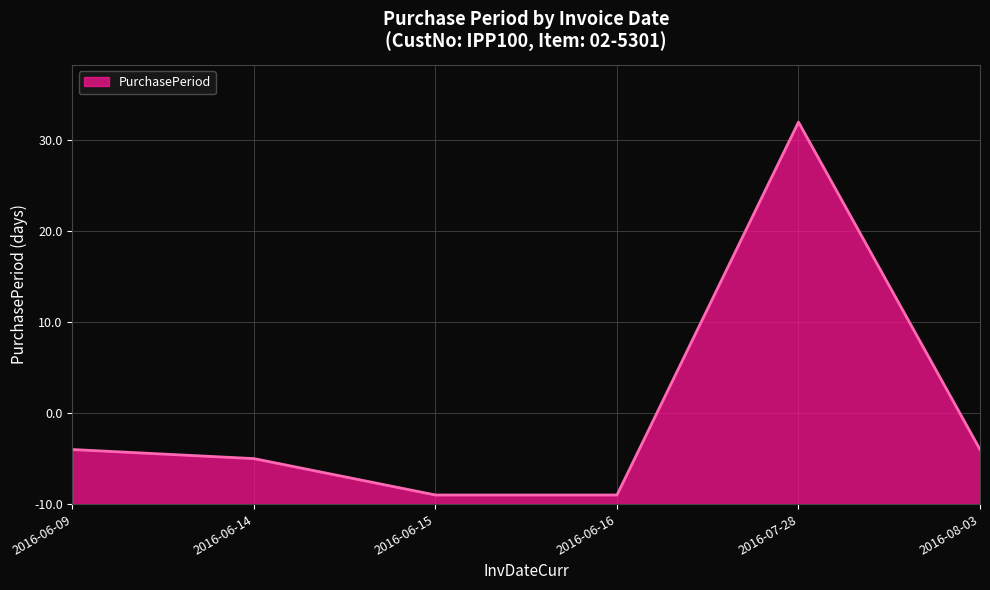

Does the chart have visible grid lines?

Yes